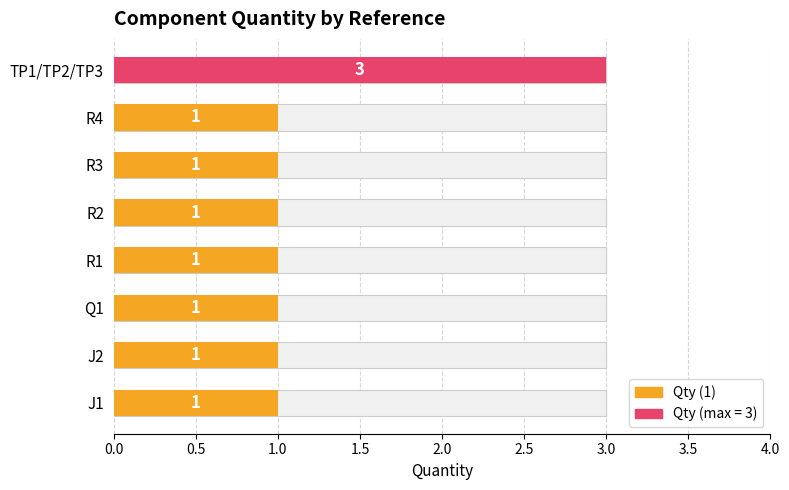

What is the maximum value shown in the chart?

3